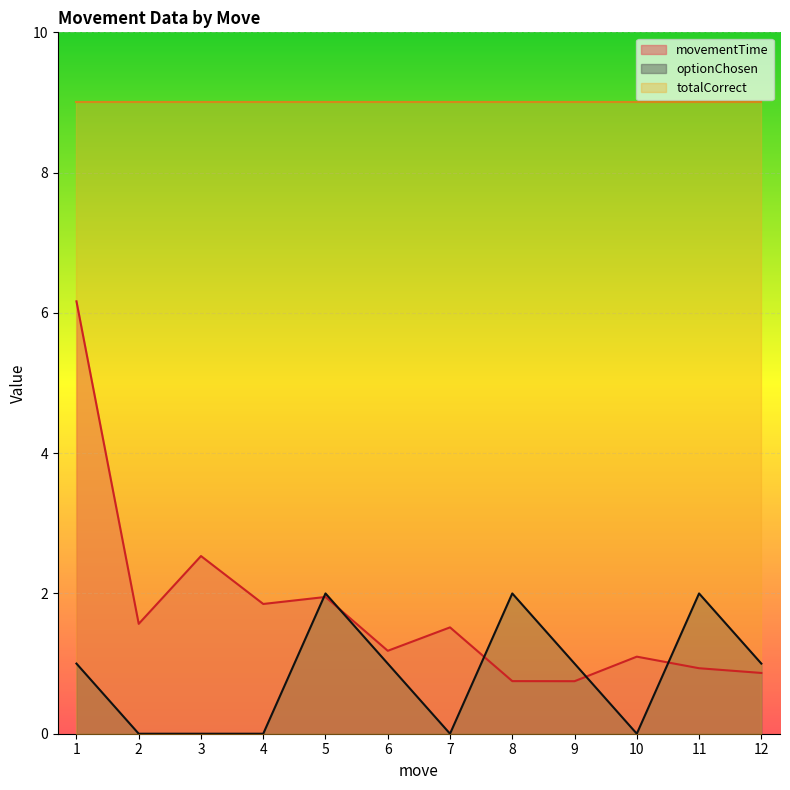

List the series in order of their peak value, highest first.

totalCorrect, movementTime, optionChosen